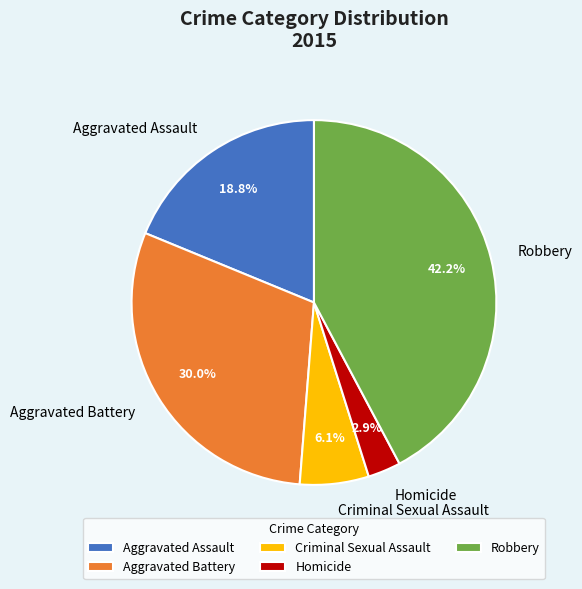

What percentage do Criminal Sexual Assault and Homicide together represent?

9.0%